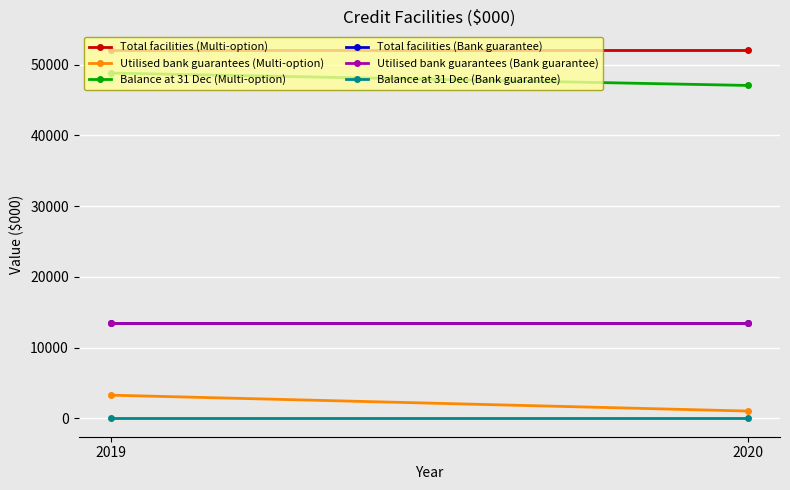

What is the value of the Utilised bank guarantees (Bank guarantee) point at the 1st from the left?

13500